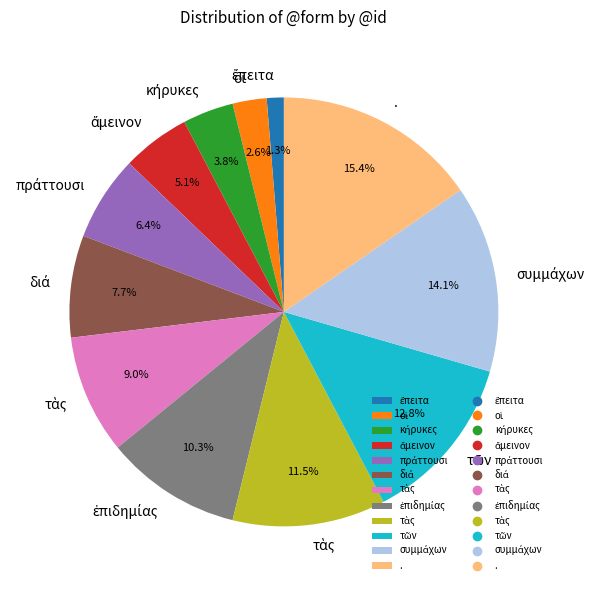

Does any single category account for the majority?

No